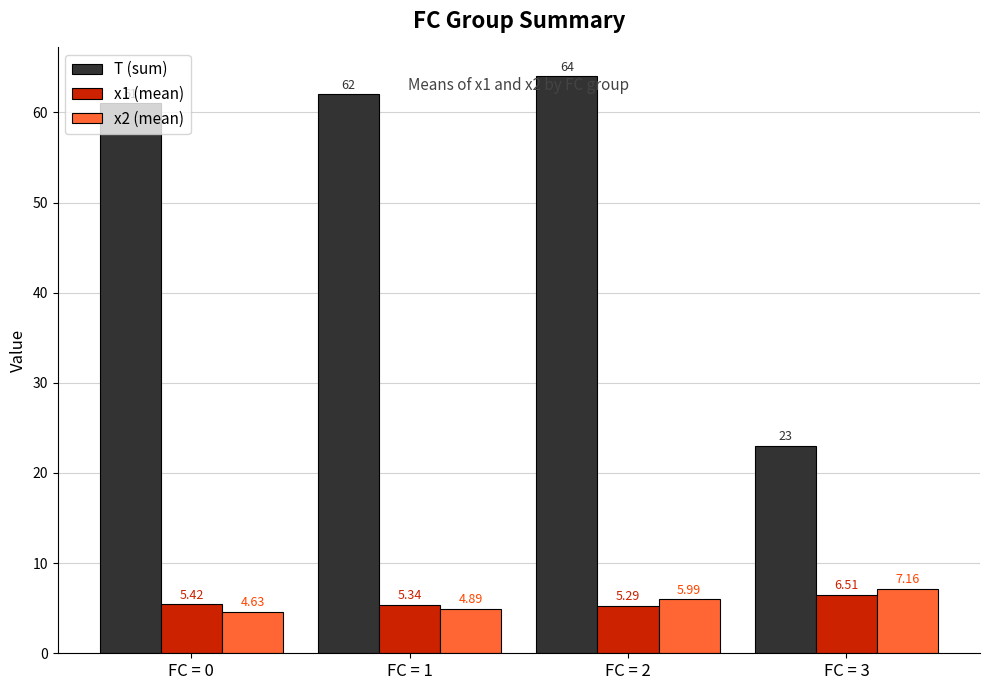

Count the number of categories in the chart.

4